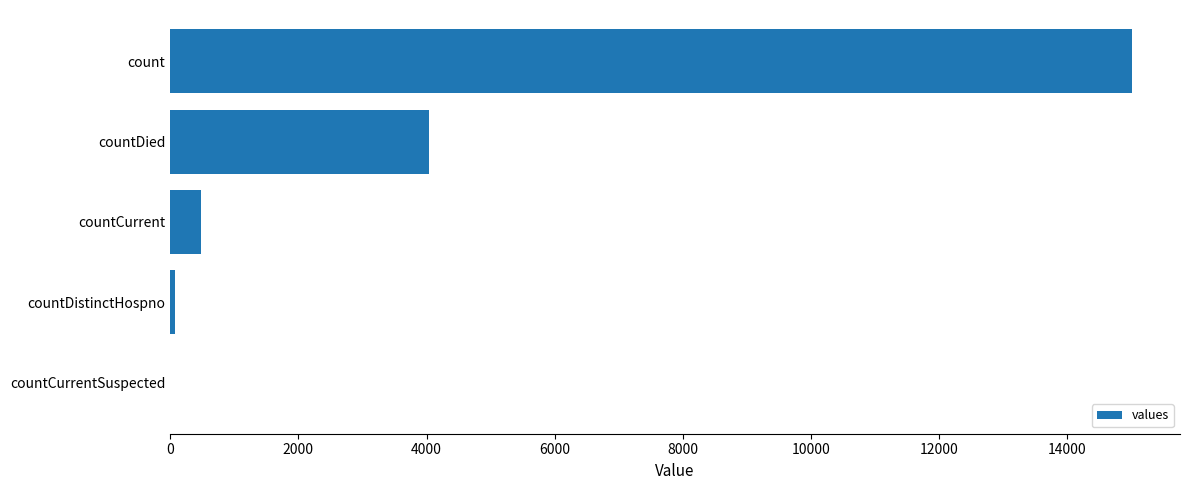

How many distinct data groups are displayed?

1